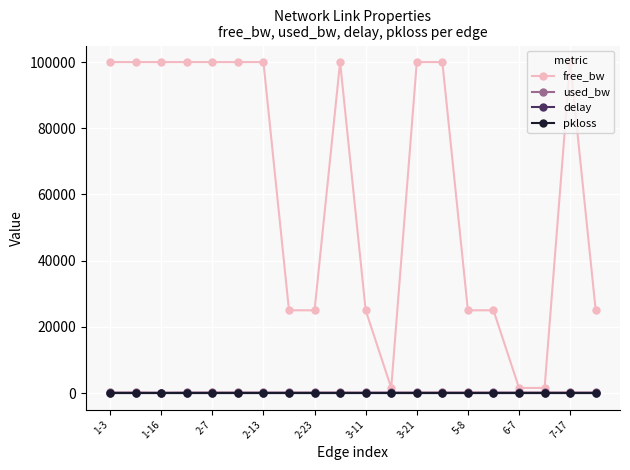

Which series has the widest spread of values?

free_bw